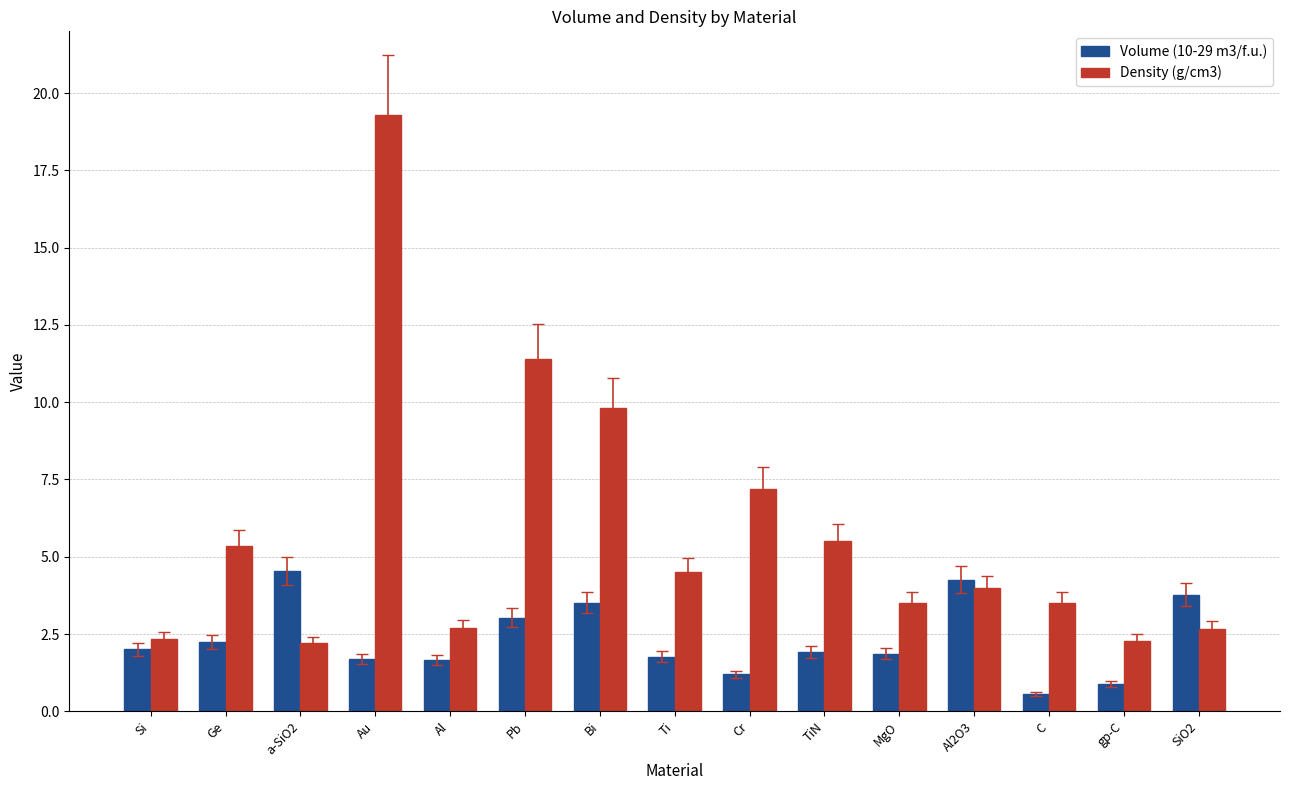

Does the chart contain stacked bars?

No